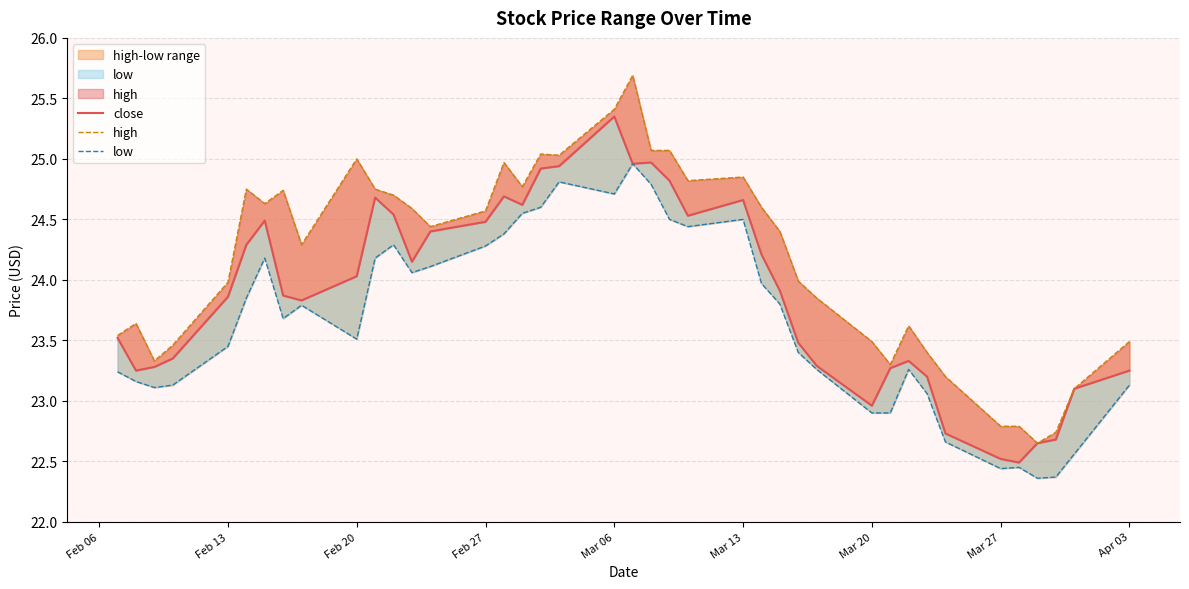

What is the value of the high point at the 17th from the left?

24.8